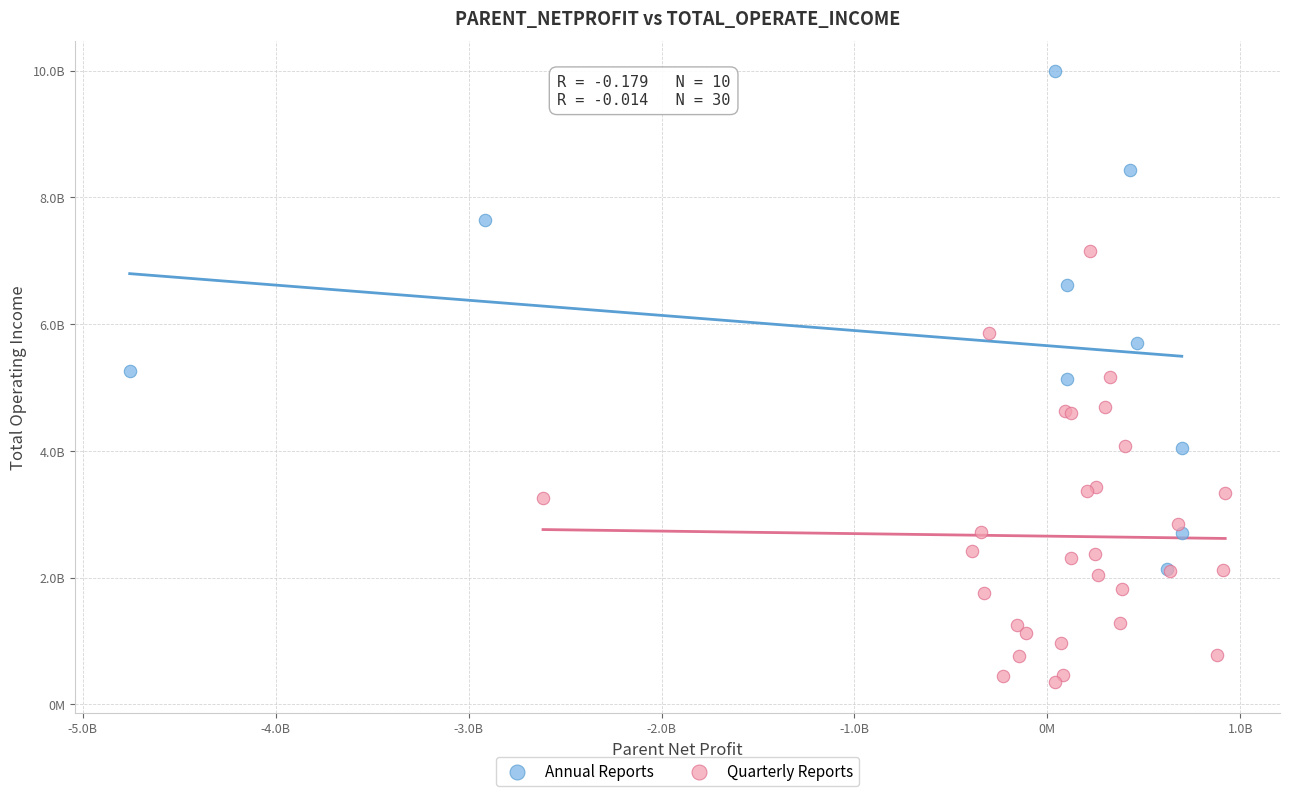

What are all the series names shown in the legend?

Annual Reports, Quarterly Reports